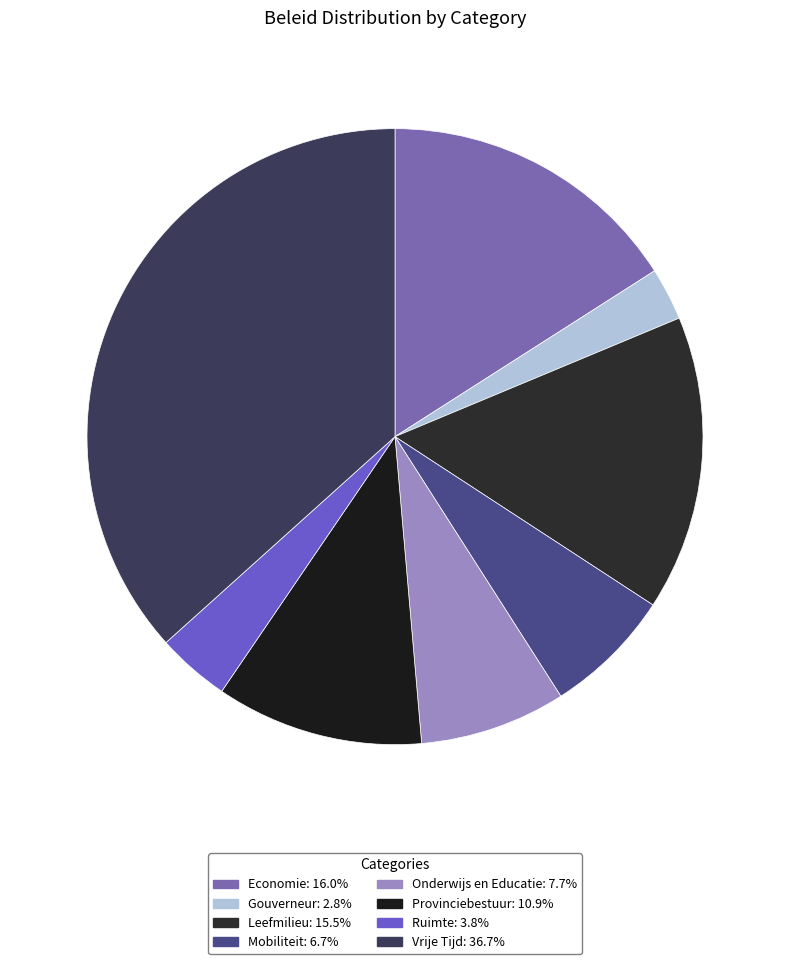

Approximately how many times larger is the value at Mobiliteit compared to Economie?

0.4